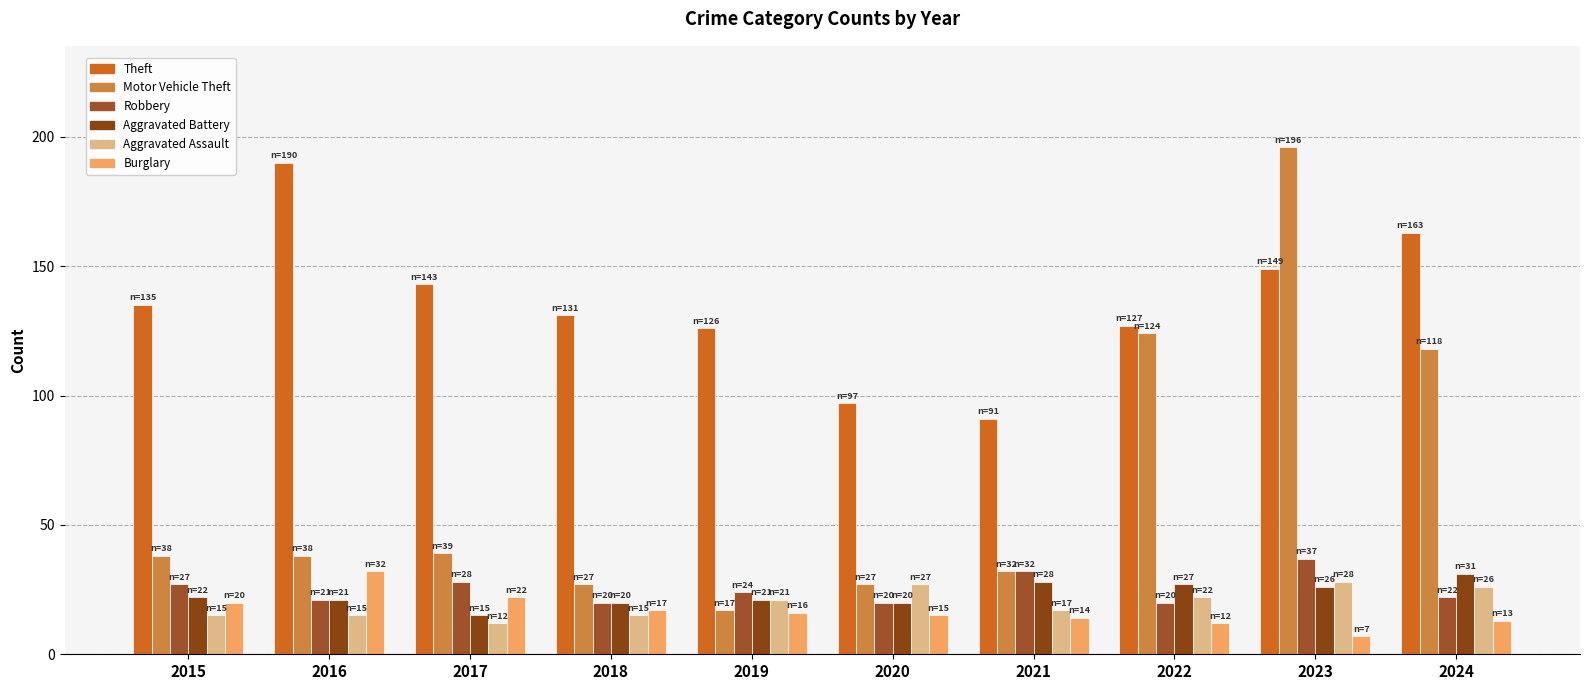

Where does the Robbery series first go above 24?

2015